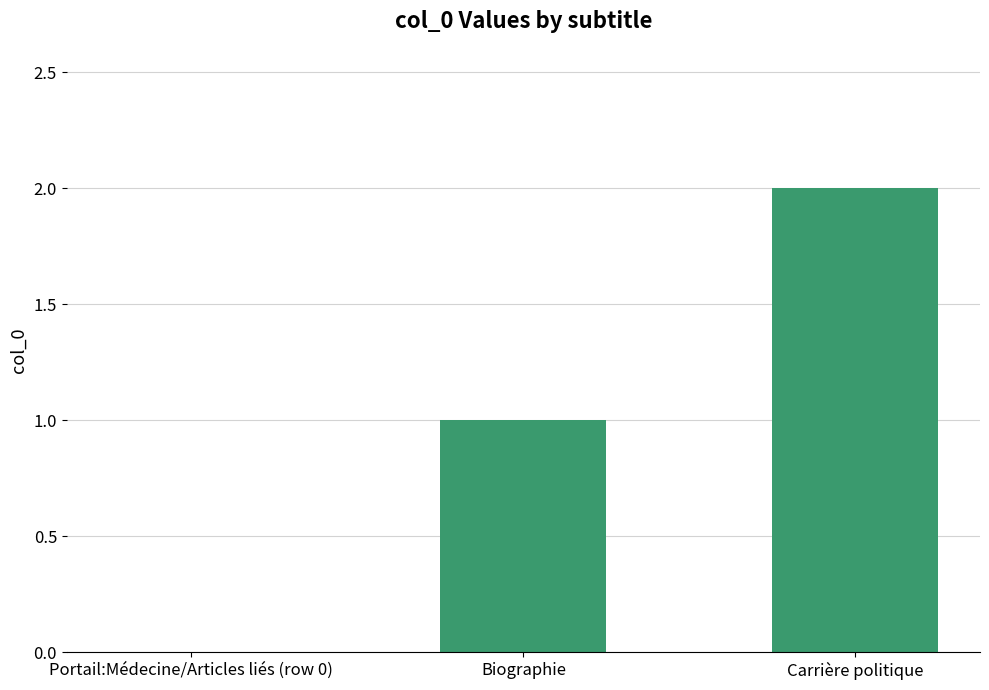

What is the difference between the values at Biographie and Portail:Médecine/Articles liés (row 0)?

1